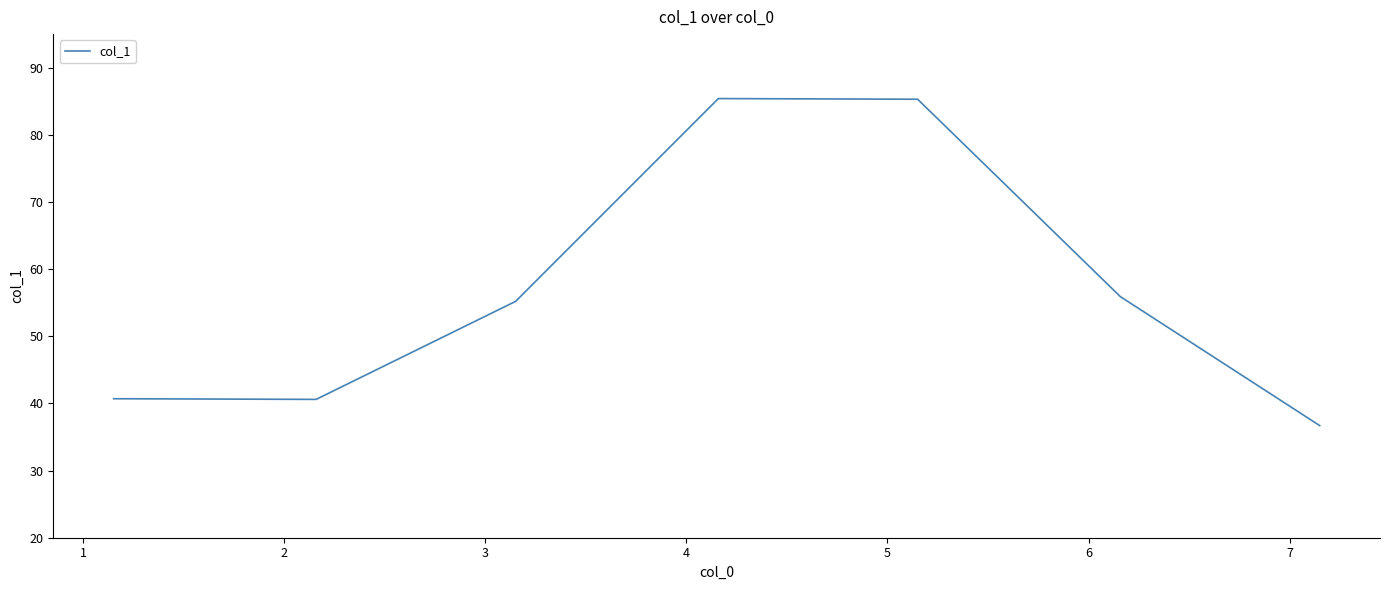

What is the maximum value shown in the chart?

85.4